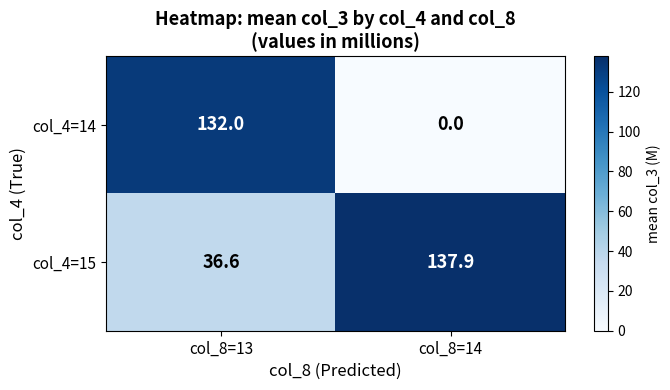

Rank the series at col_8=14 from highest to lowest value.

col_4=15, col_4=14